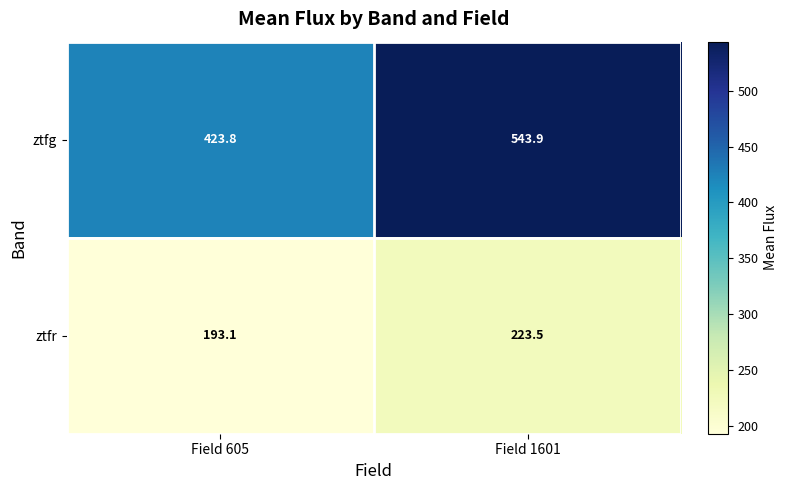

Which label corresponds to the largest value in the chart?

Field 1601